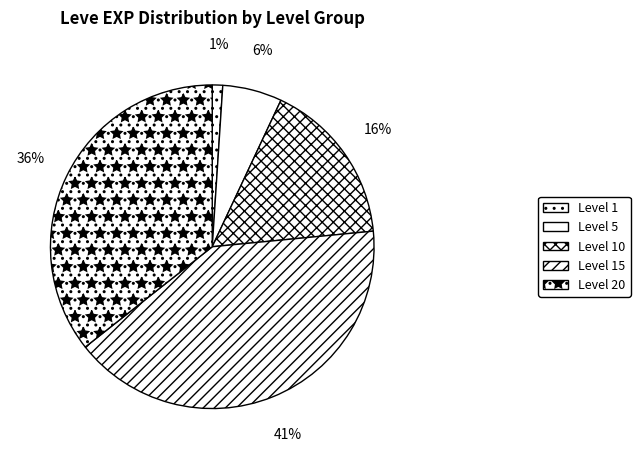

To the nearest percent, what is the difference between the Level 5 and Level 1 slice percentages?

5%